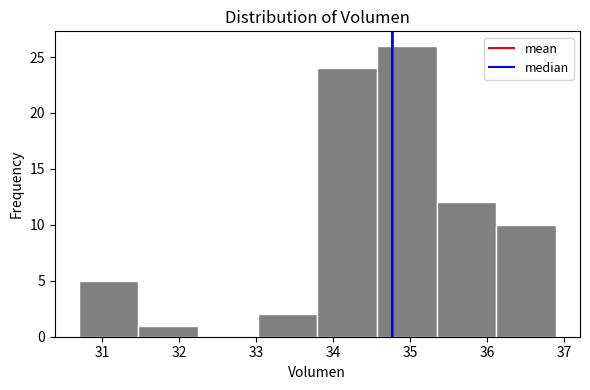

Reading left to right, transcribe this chart: for each bar, give the range it covers on the x-axis and its height. Neither the bar edges nor the heights are printed on the chart, so give them approximately, as read against the axes.

30.7 to 31.5: 5
31.5 to 32.2: 1
32.2 to 33.0: 0
33.0 to 33.8: 2
33.8 to 34.6: 24
34.6 to 35.3: 26
35.3 to 36.1: 12
36.1 to 36.9: 10